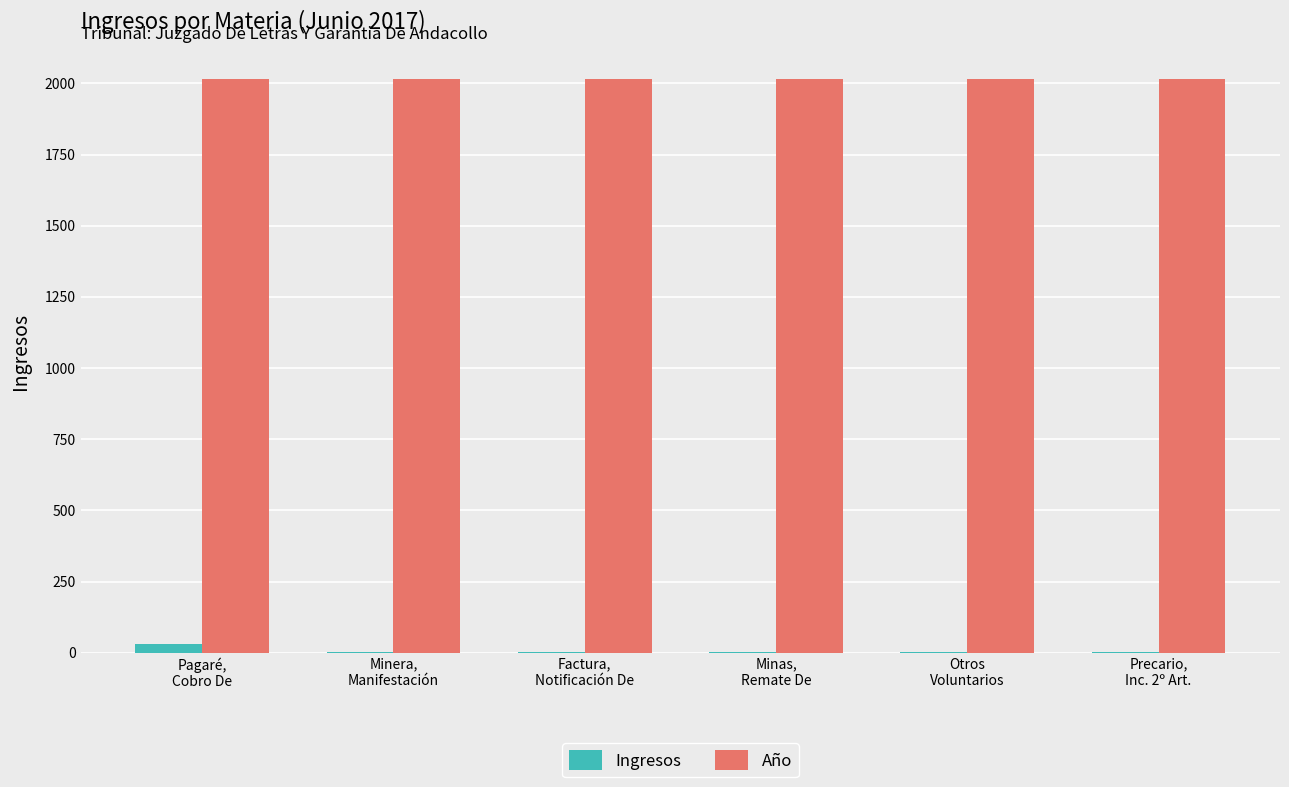

How many groups of bars are there?

6